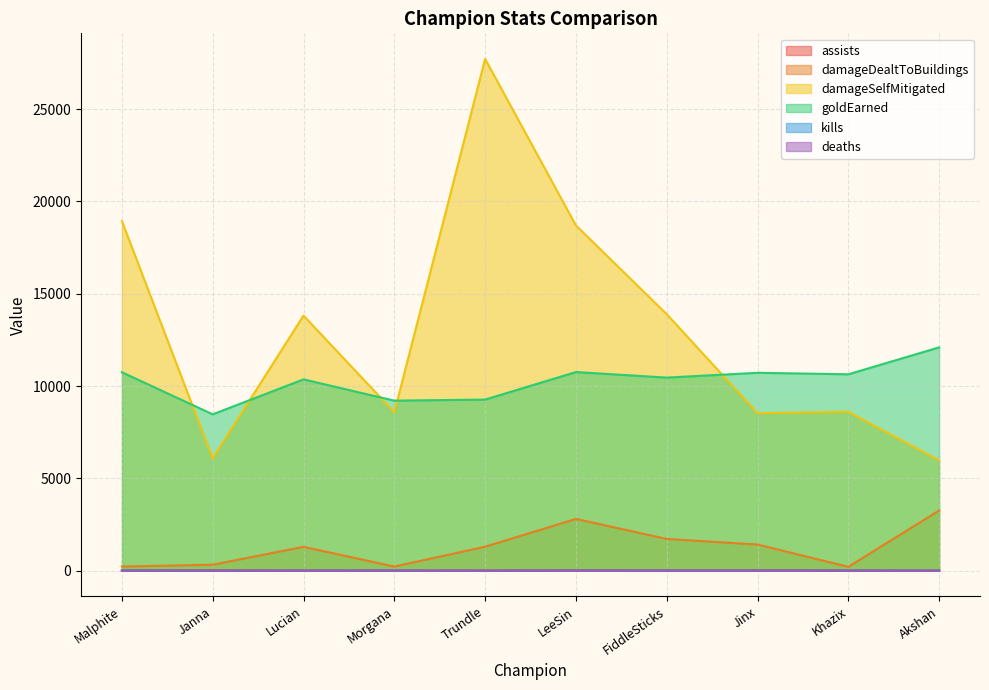

At Janna, list the series in order from smallest to largest.

kills, deaths, assists, damageDealtToBuildings, damageSelfMitigated, goldEarned